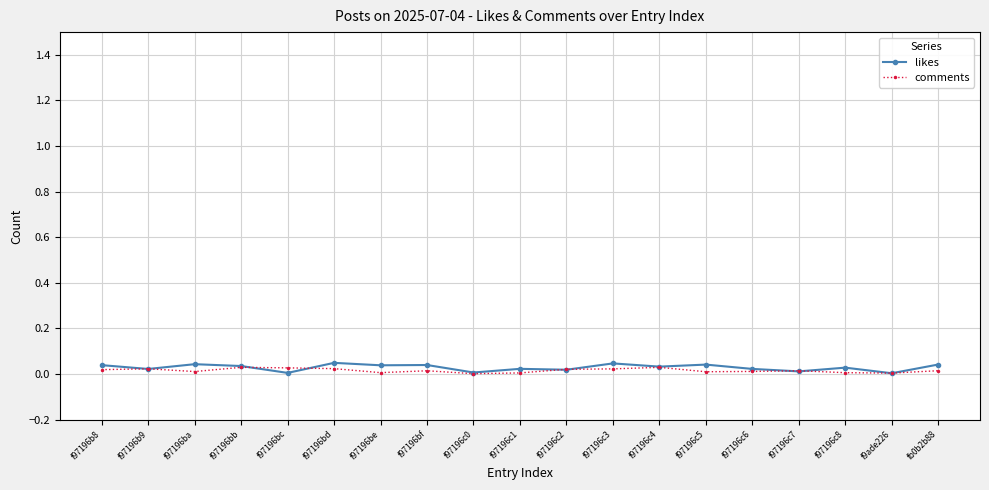

Which series has the widest spread of values?

likes